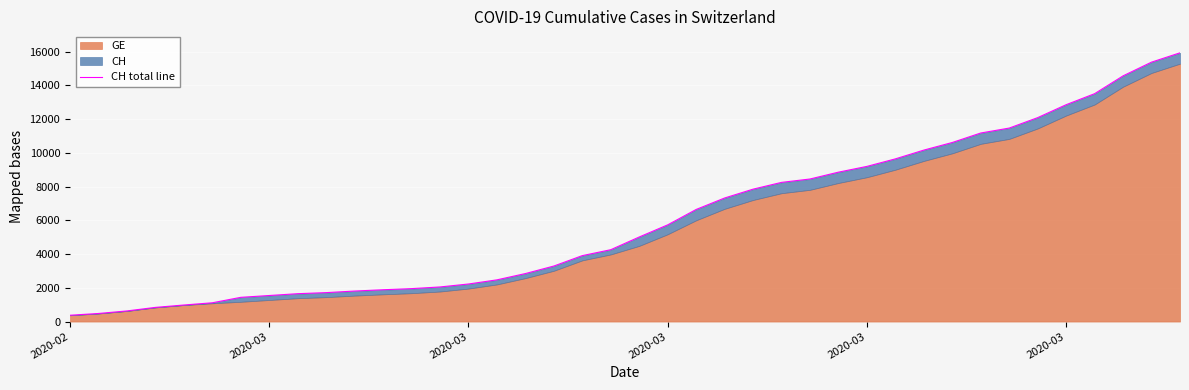

How many values exceed 5012?

19